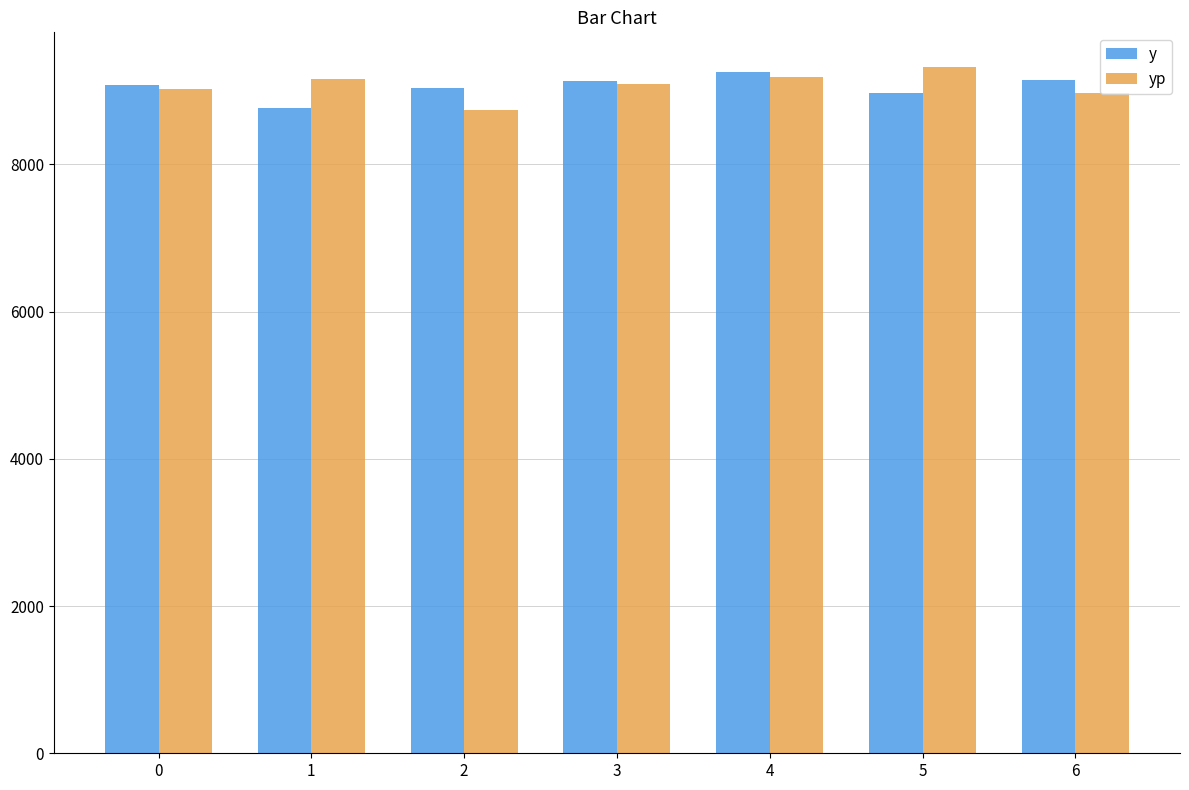

What is the value of the yp bar at the 6th from the left?

9327.2